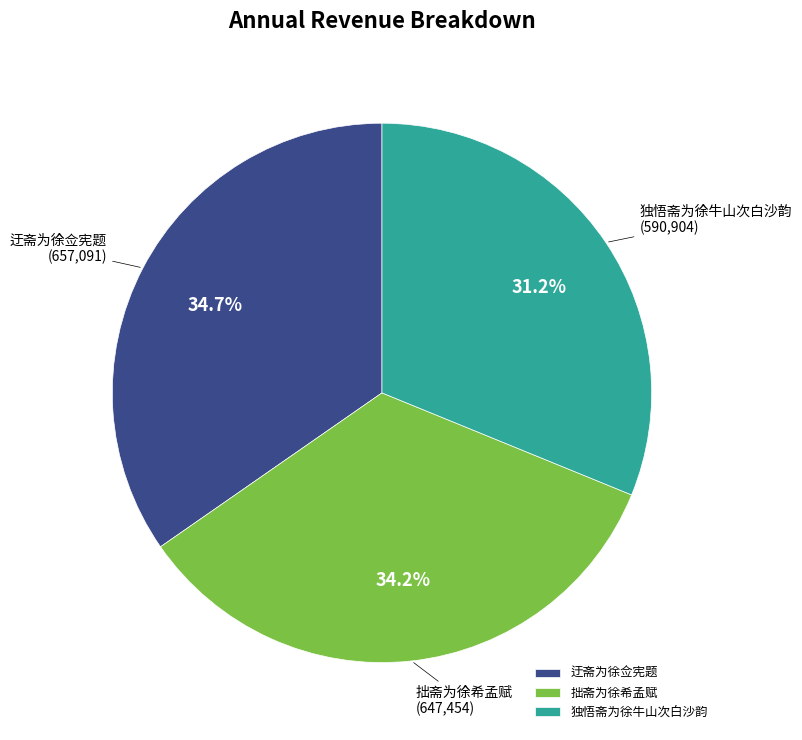

How much of the chart is everything except 迂斋为徐佥宪题?

65.3%